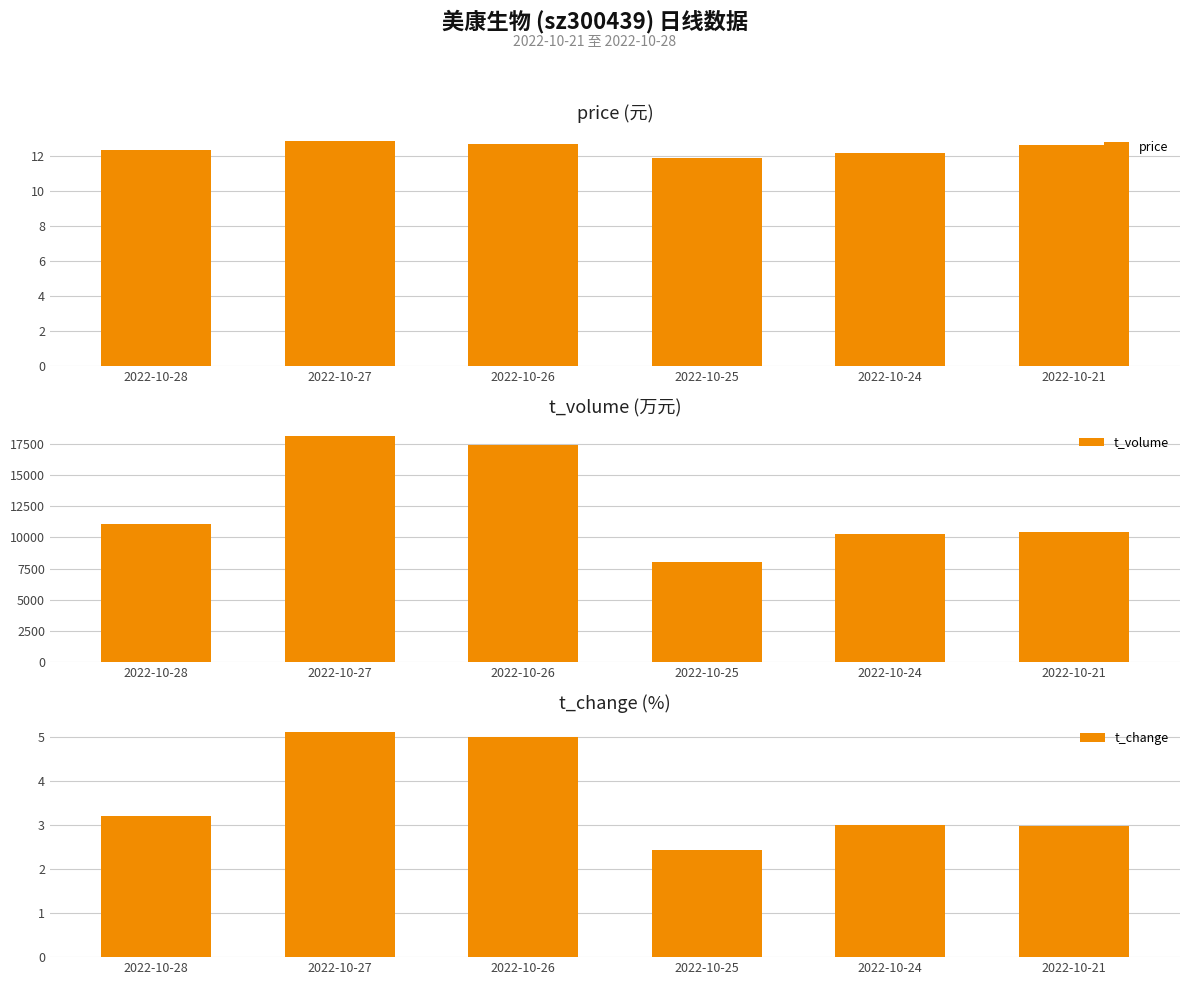

How many data points in price are less than 12?

1